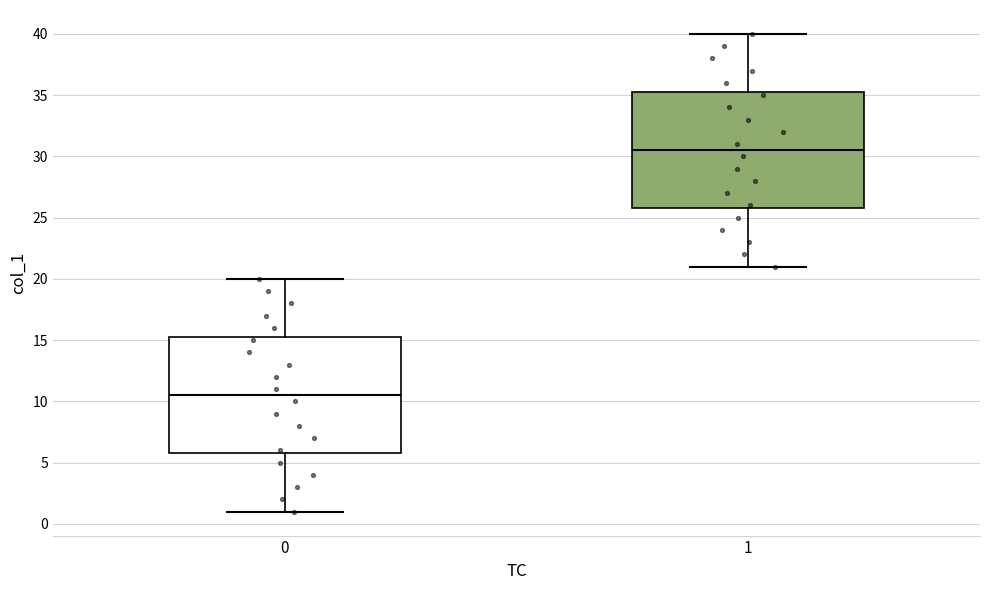

Reading left to right, read every box against the y-axis: the position of its median line, the range the box covers, and the ends of its whiskers. The values are not printed on the chart, so give them approximately, as read against the axis.

0: median 10.5, box 6.0 to 15.5, whiskers 1.0 to 20.0
1: median 30.5, box 26.0 to 35.5, whiskers 21.0 to 40.0